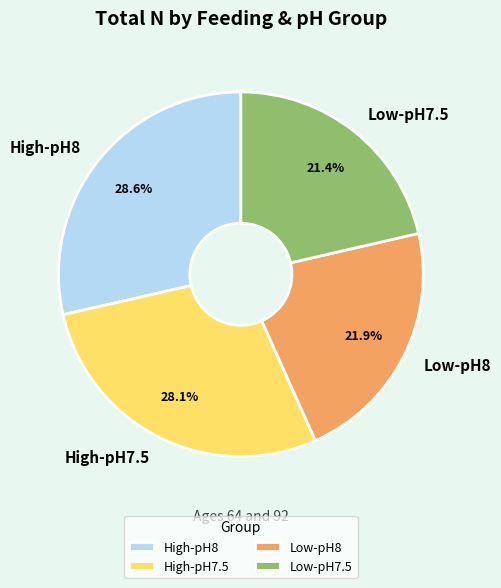

How many segments does this pie chart have?

4